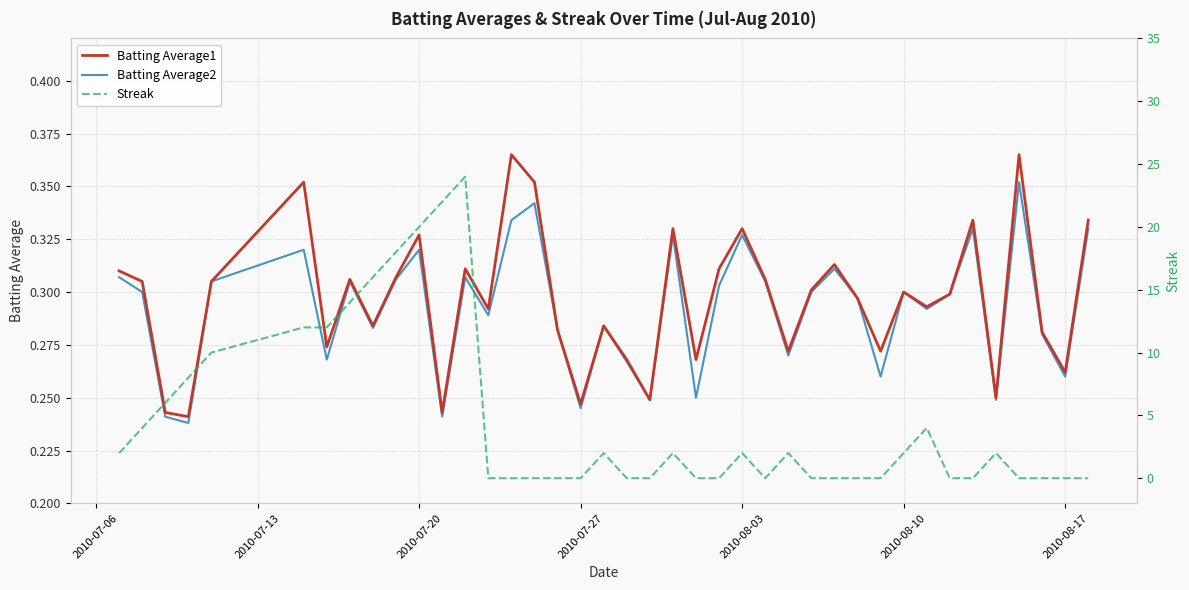

How many series are shown in this chart?

3